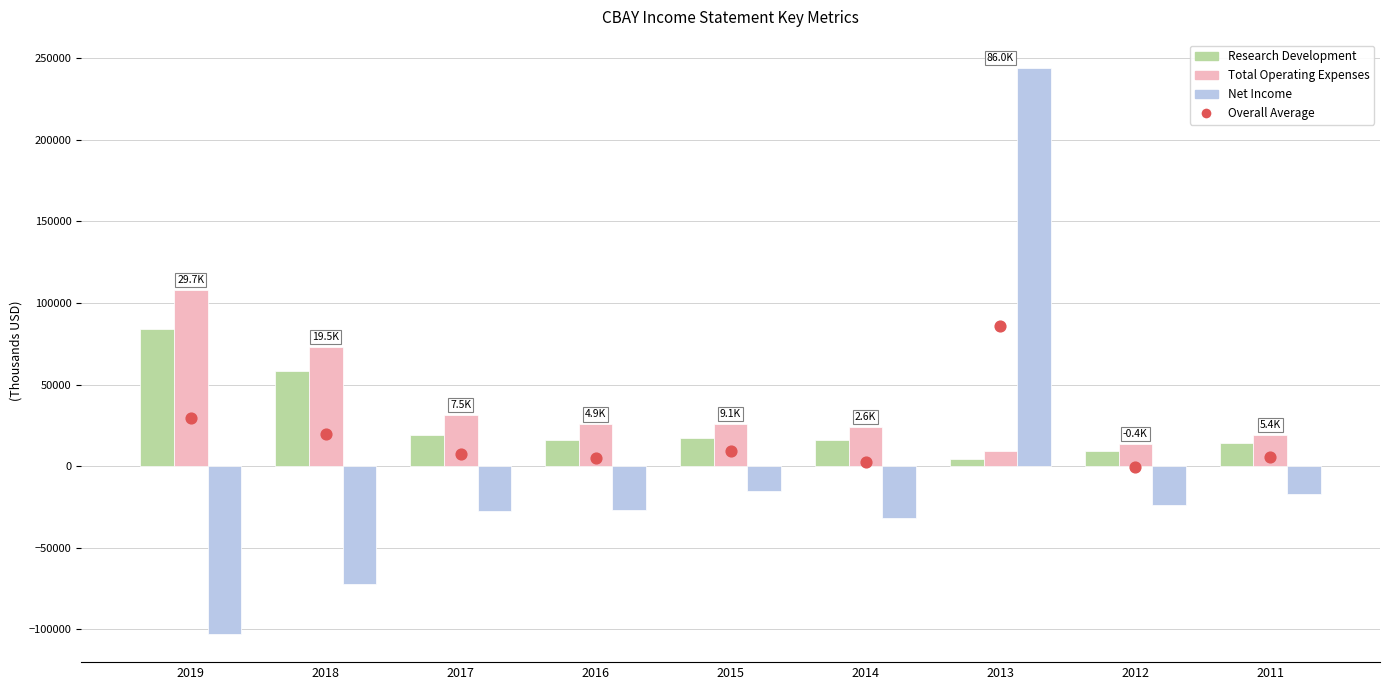

At how many categories does at least one series exceed 121280?

1